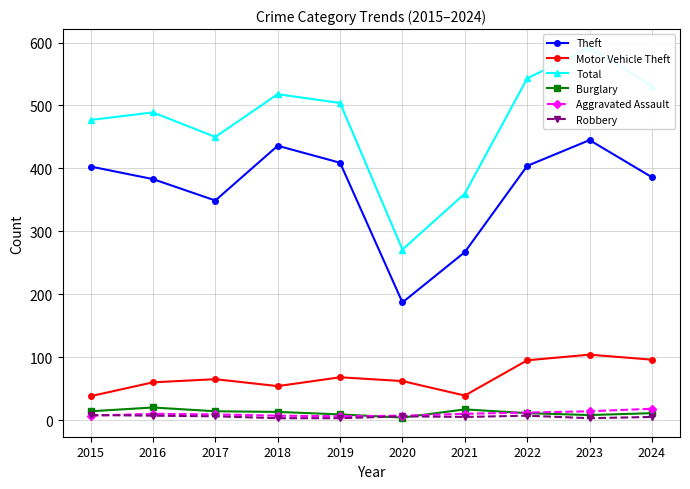

The Robbery series shows 3 at 2017. True or false?

False